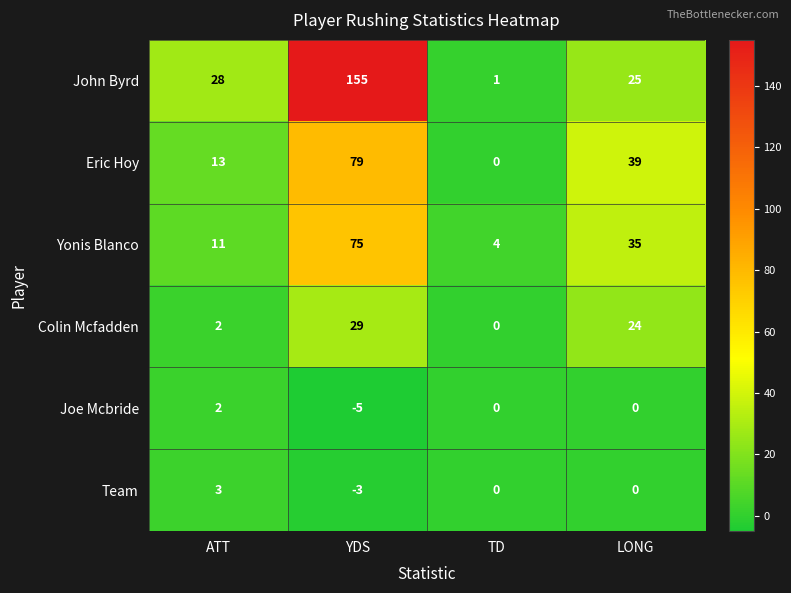

At how many categories does at least one series exceed 117?

1